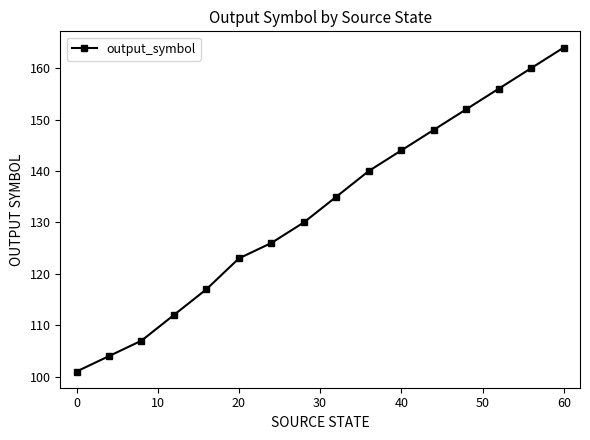

What is the difference between the second highest and second lowest values?

56